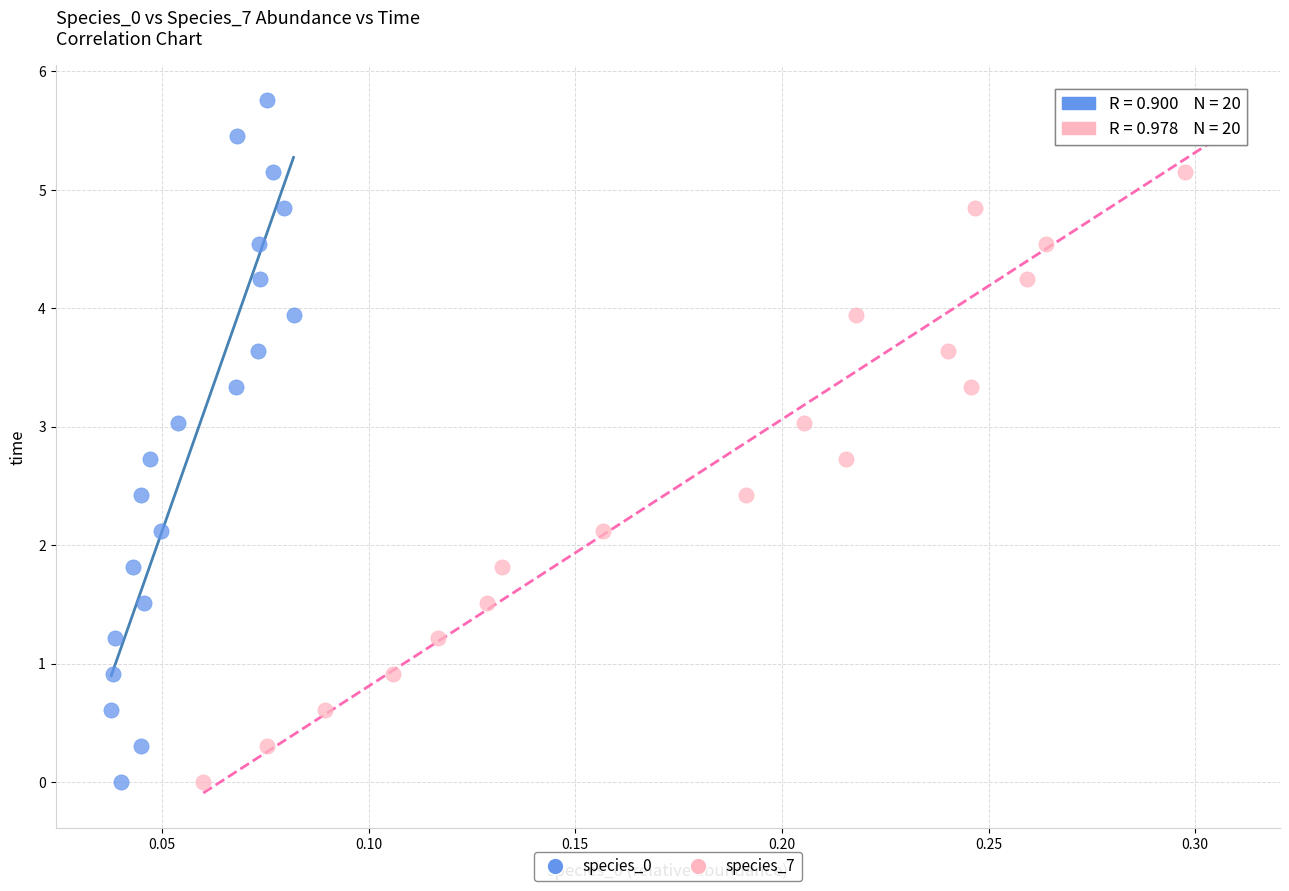

What are all the series names shown in the legend?

species_0, species_7